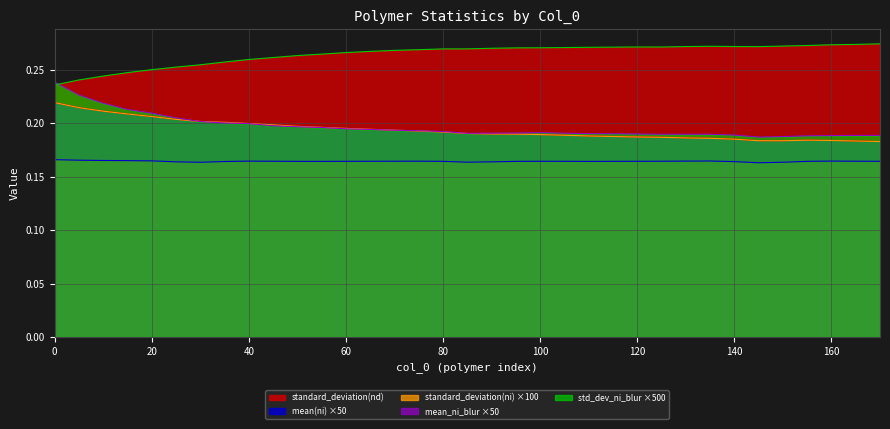

True or false: mean(ni) ×50 and standard_deviation(nd) intersect in this chart.

False